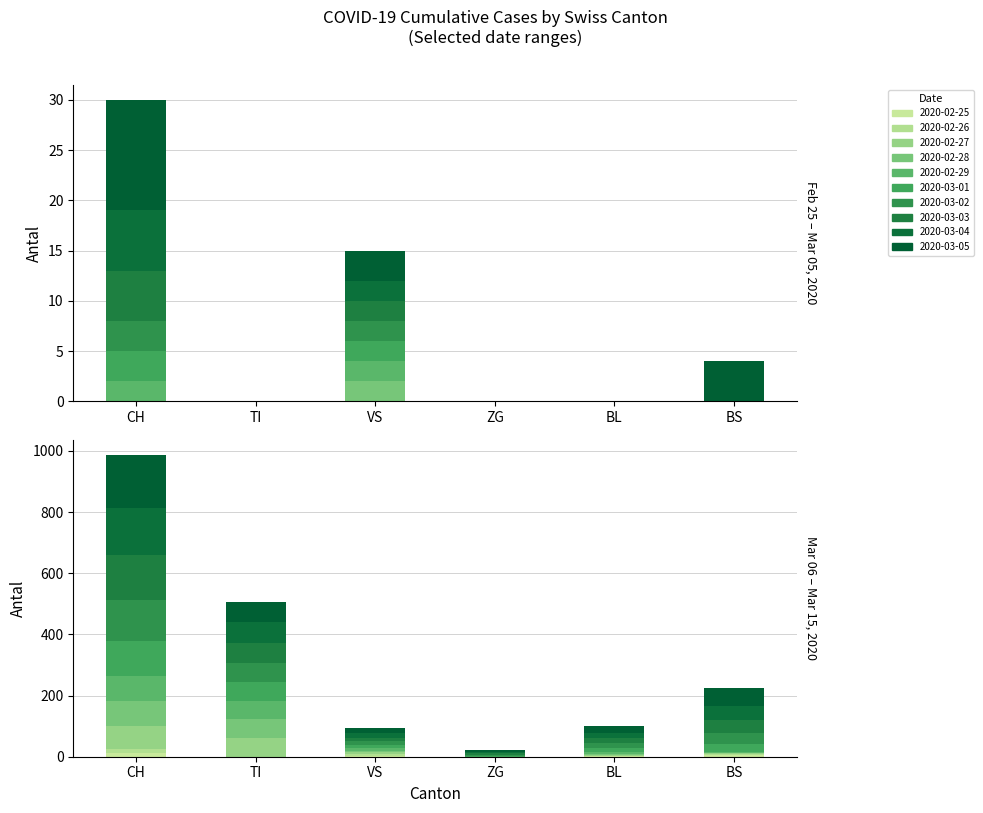

Is the value of BS at 2020-03-02 greater than the value of VS at 2020-03-10?

No